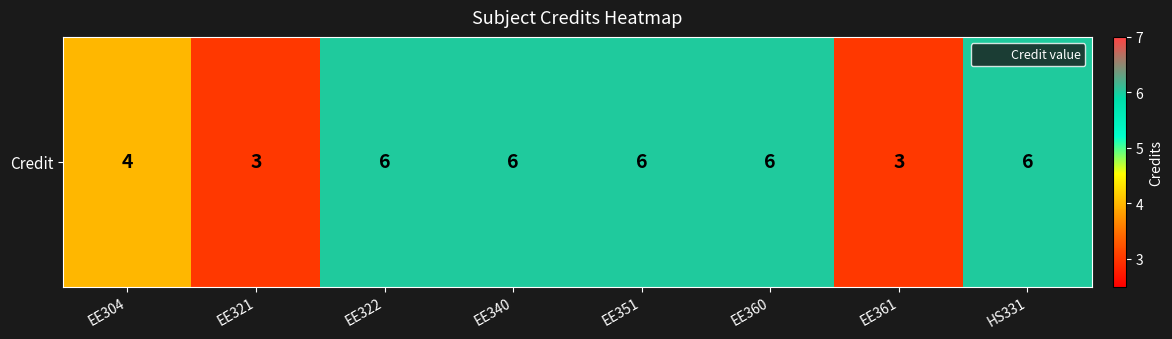

Which label corresponds to the smallest value in the chart?

EE321